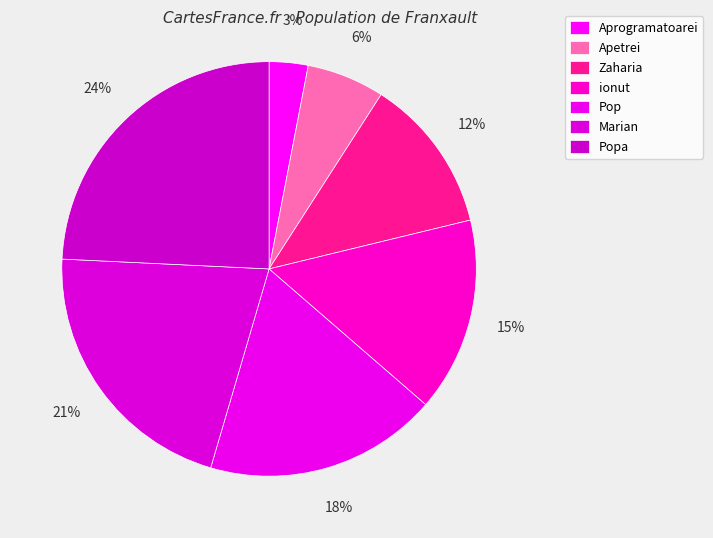

What is the total percentage of Apetrei and Marian?

27.3%